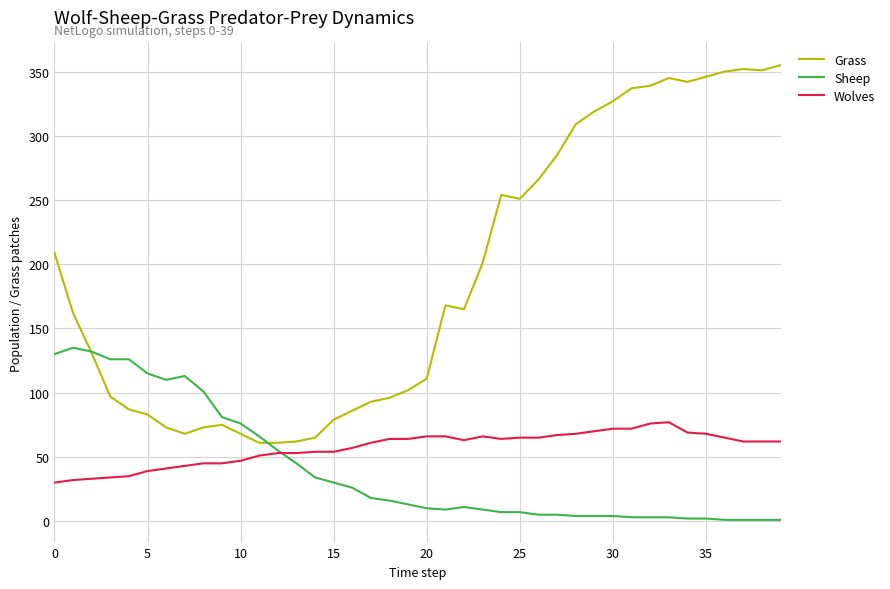

Which series has the largest total across all categories?

Grass